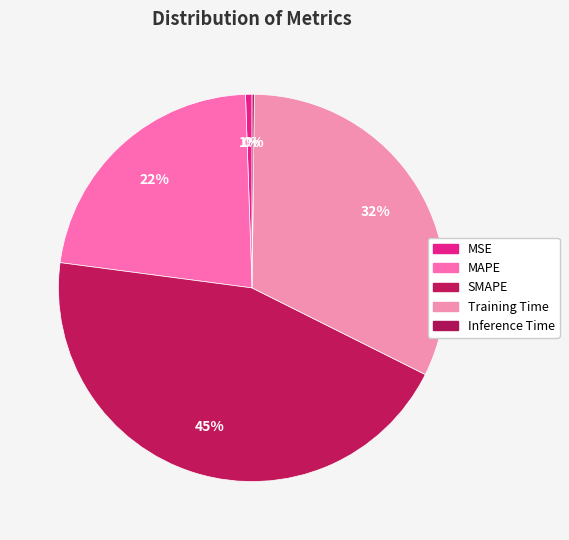

What percentage is NOT represented by Training Time?

67.8%